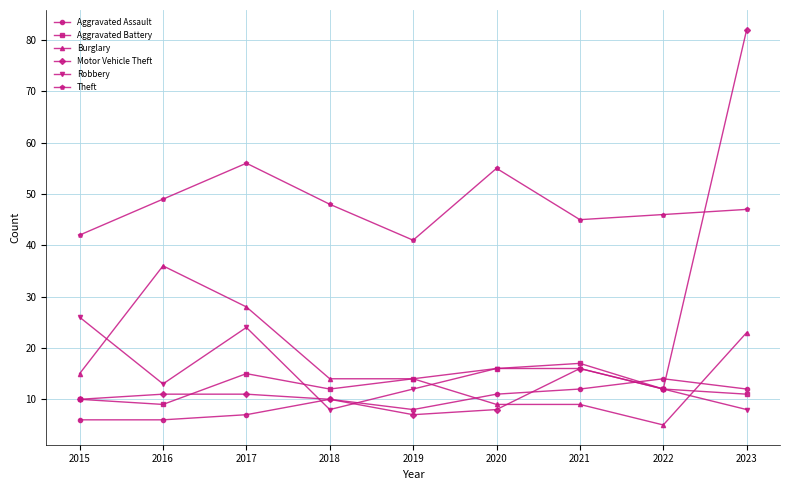

The value of Burglary at 2018 is 6. True or false?

False